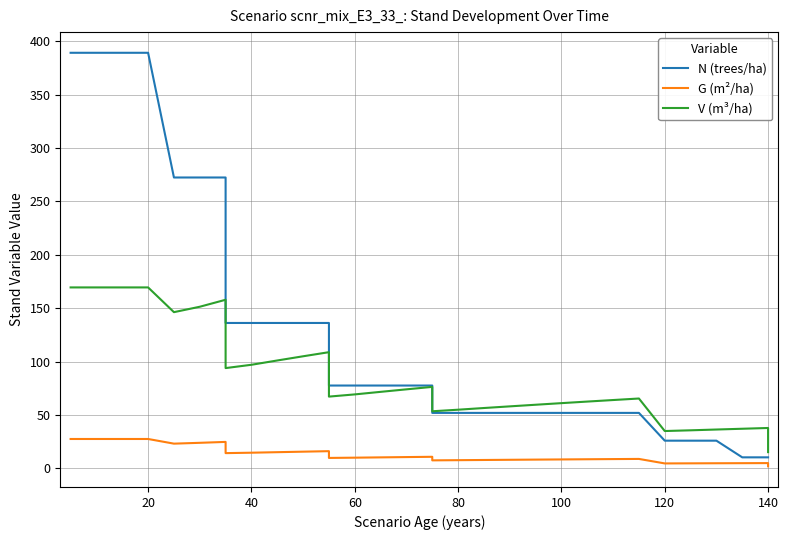

What are all the series names shown in the legend?

N (trees/ha), G (m²/ha), V (m³/ha)